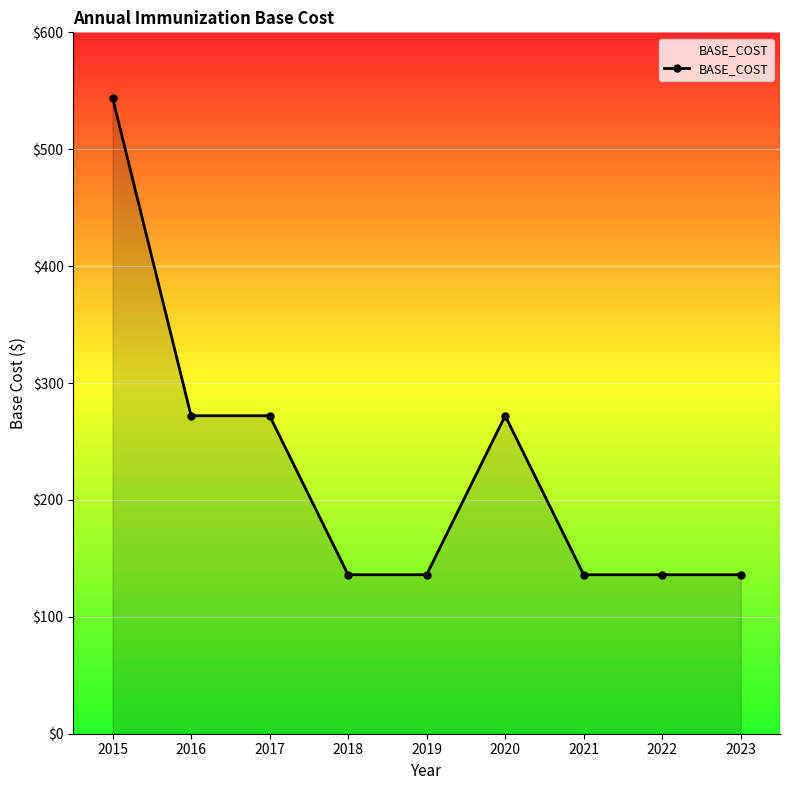

How many lines are shown in the chart?

1